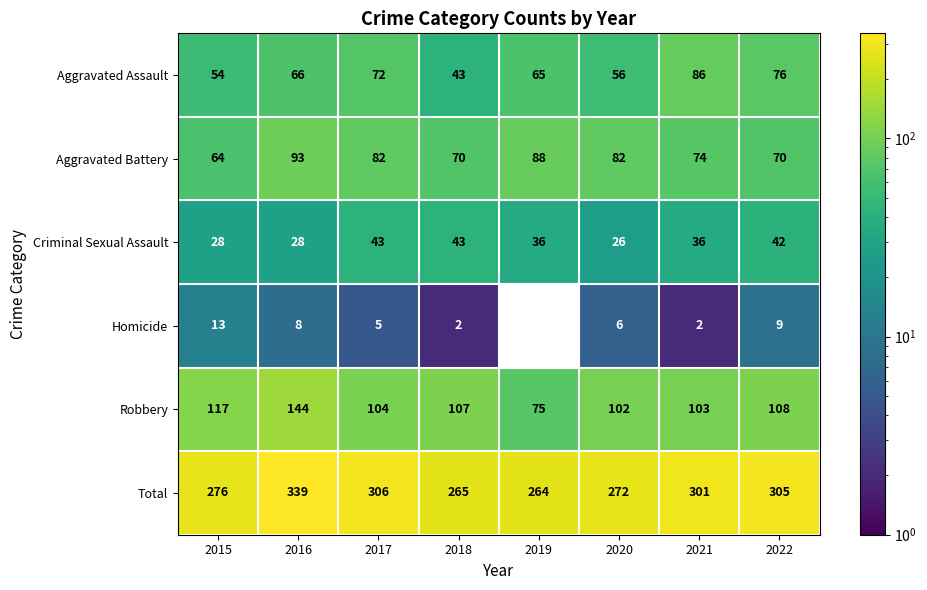

The Total series shows 417 at 2015. True or false?

False